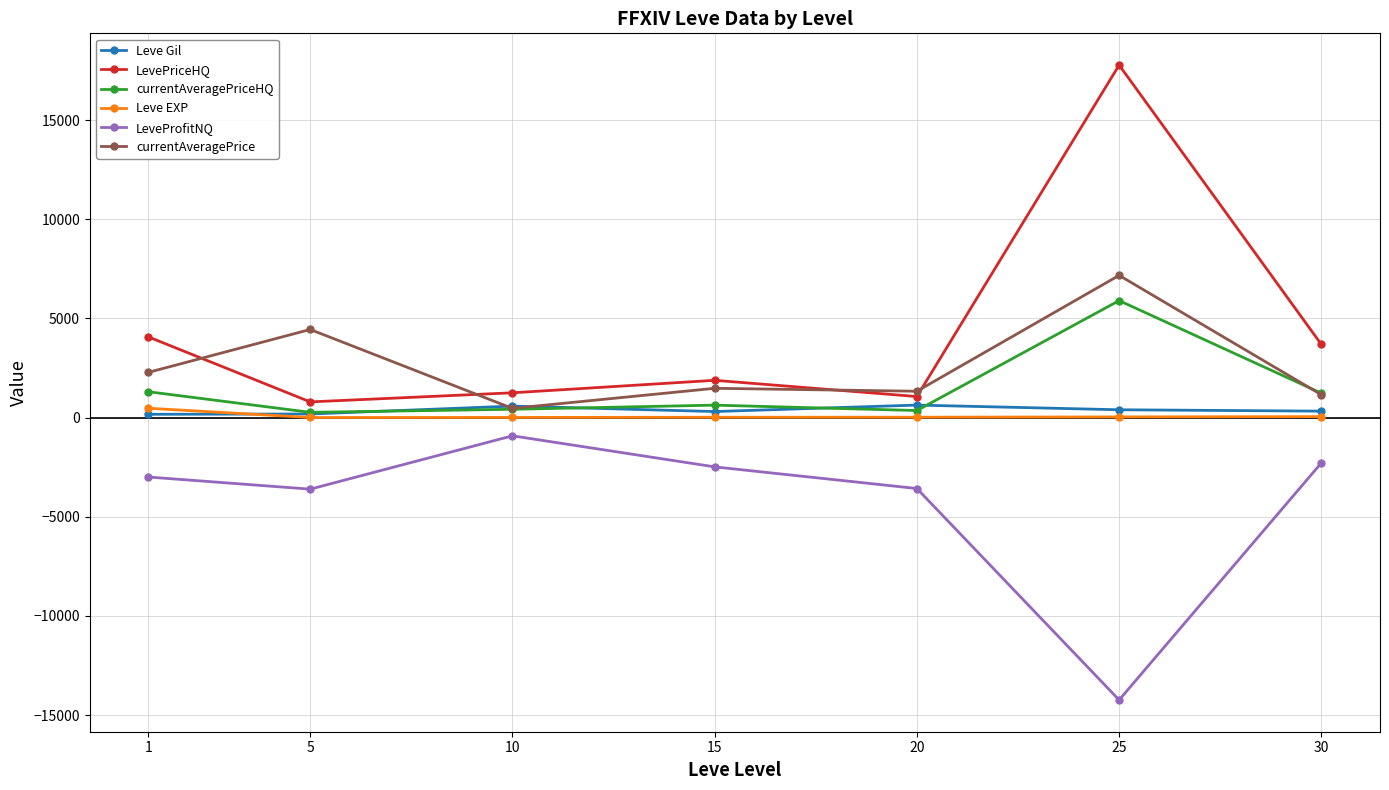

Is it true that Leve EXP equals 468.5 at 1?

True